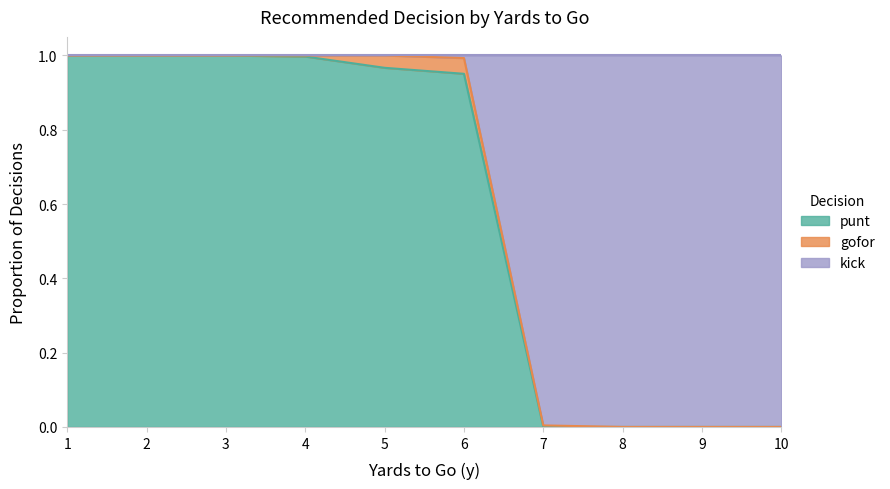

True or false: punt has a value of 0.0 at 10.

True